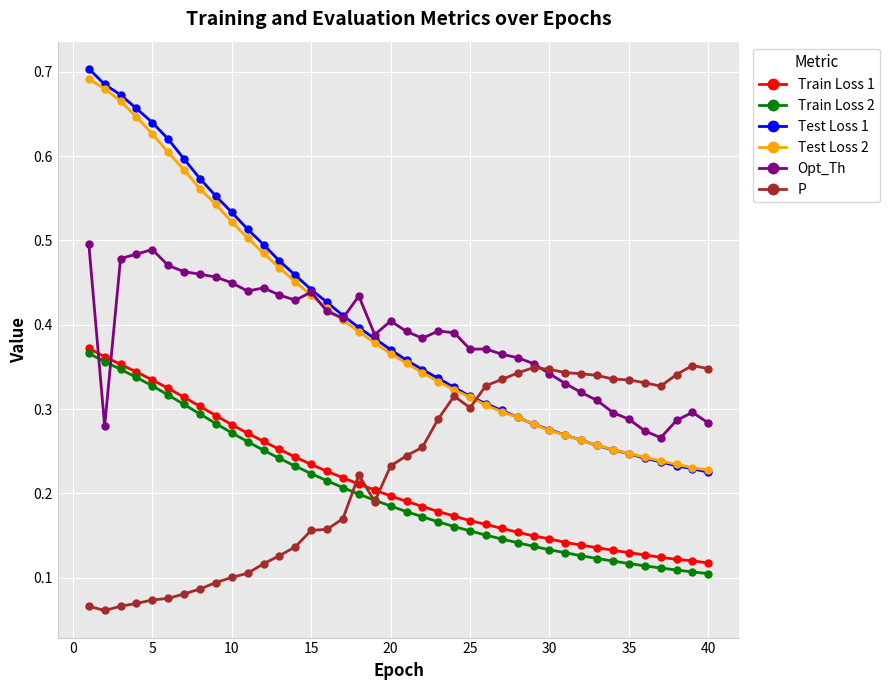

True or false: Train Loss 2 and Test Loss 2 cross at least once.

False